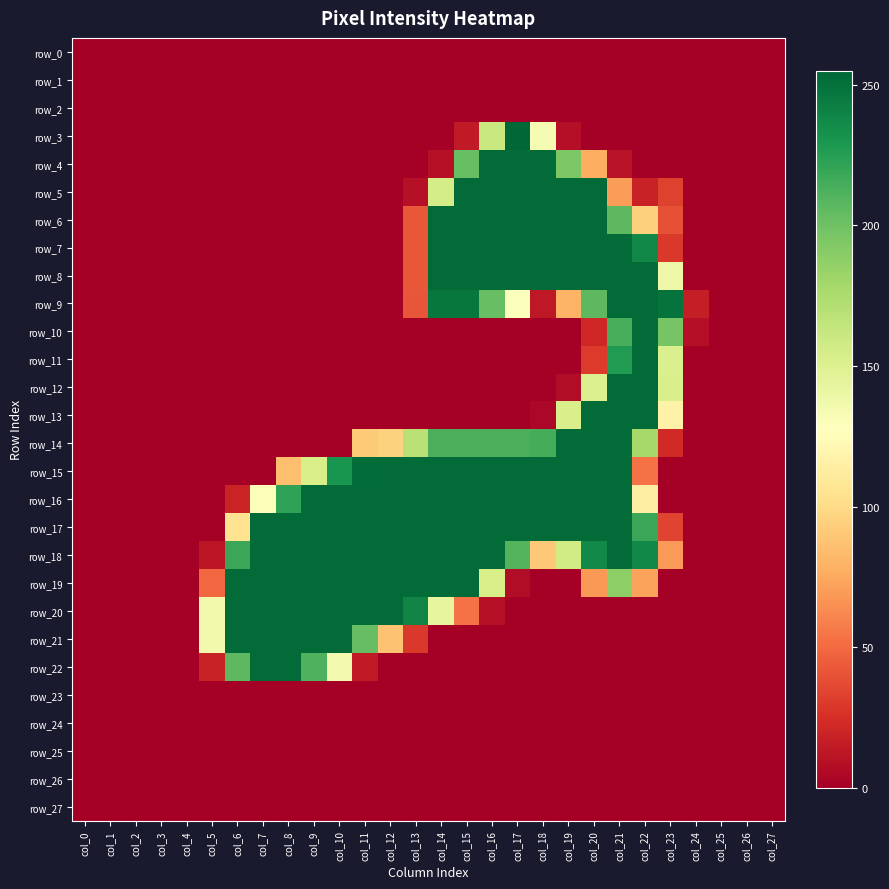

Is the value of row_27 at col_27 greater than the value of row_7 at col_5?

No